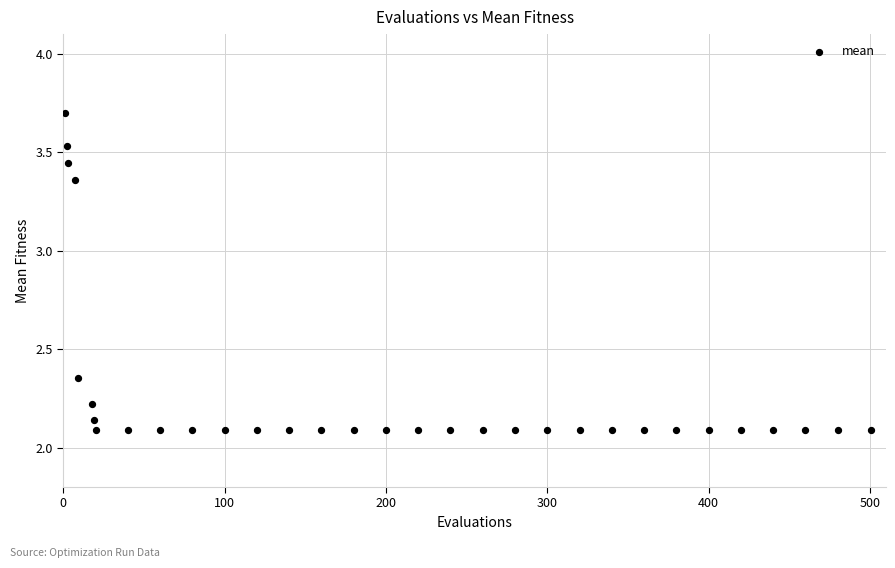

What is the range of X values (max minus min)?

500.0